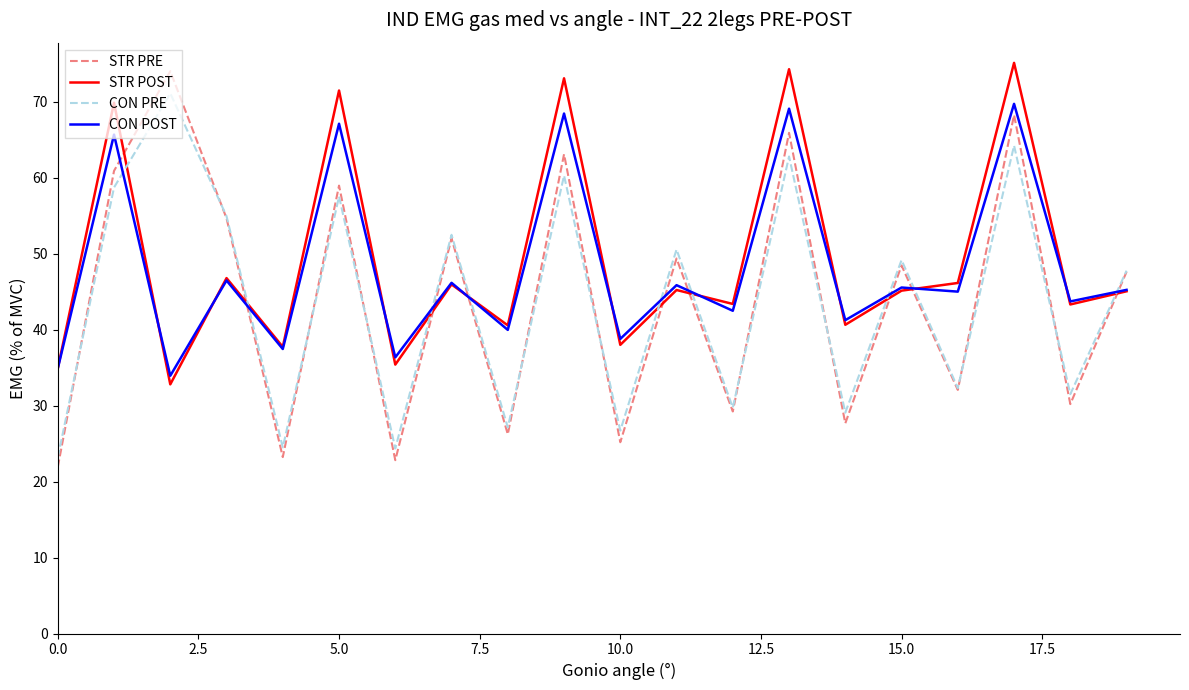

Which series ends up on top after the final intersection of CON POST and CON PRE?

CON PRE